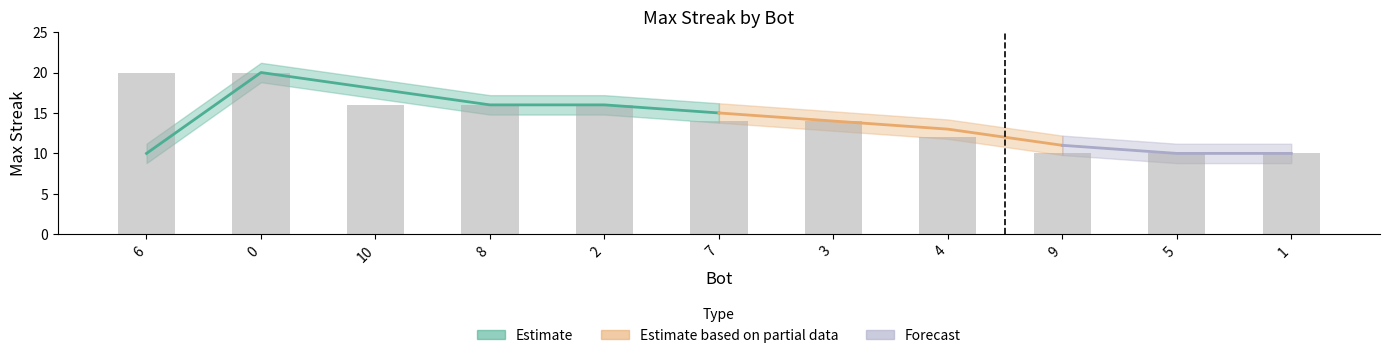

What is the average value?

14